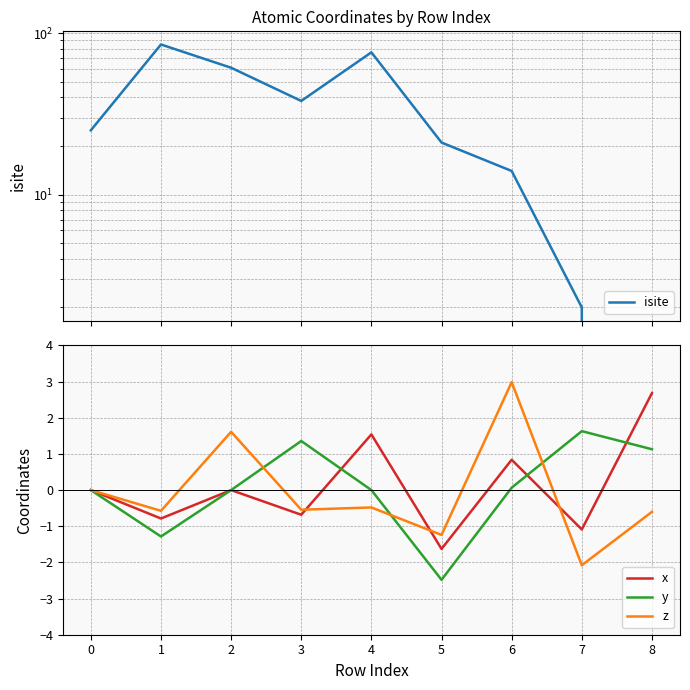

True or false: y has more than 2 points higher than both neighbors.

False